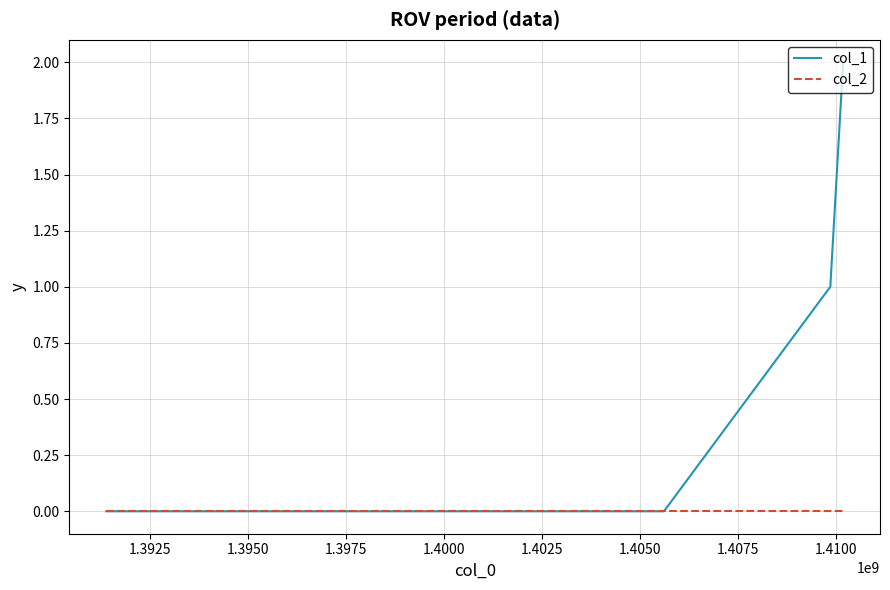

List the series in order of their peak value, highest first.

col_1, col_2